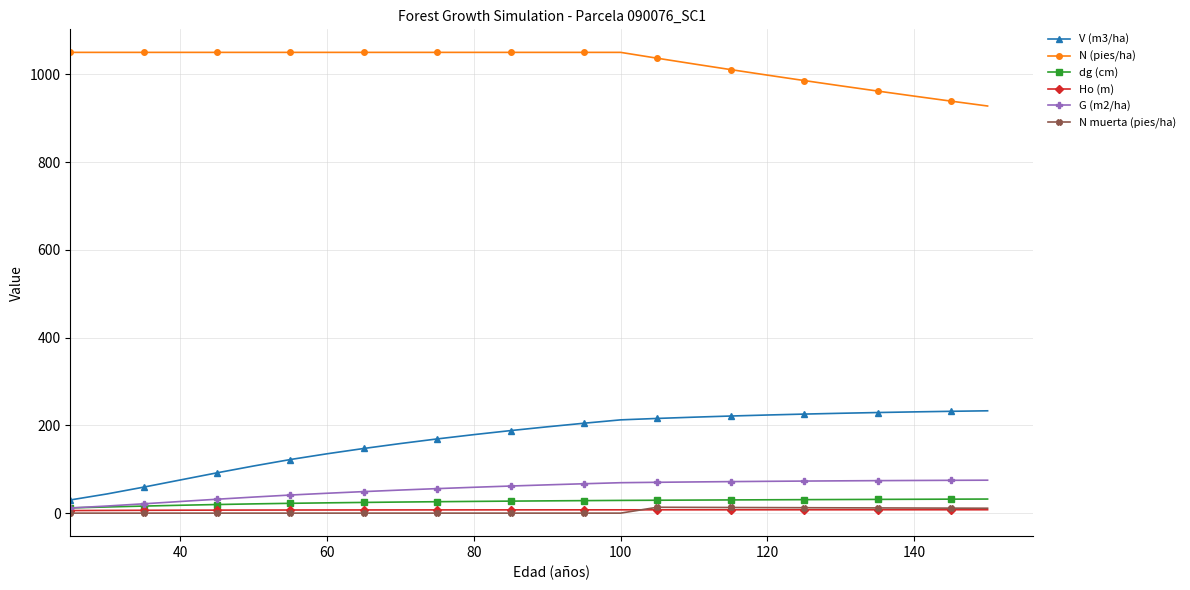

What is the value of the N (pies/ha) point at the 2nd from the left?

1050.4